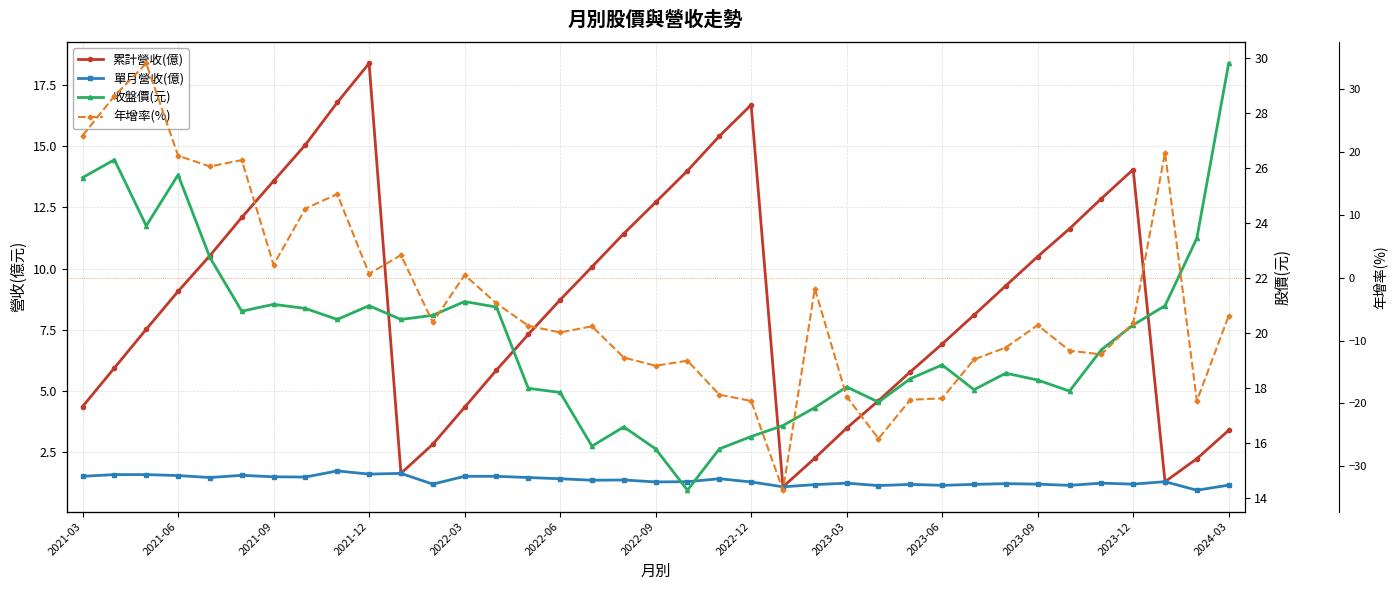

List the series in order of their peak value, lowest first.

單月營收(億), 累計營收(億), 收盤價(元), 年增率(%)